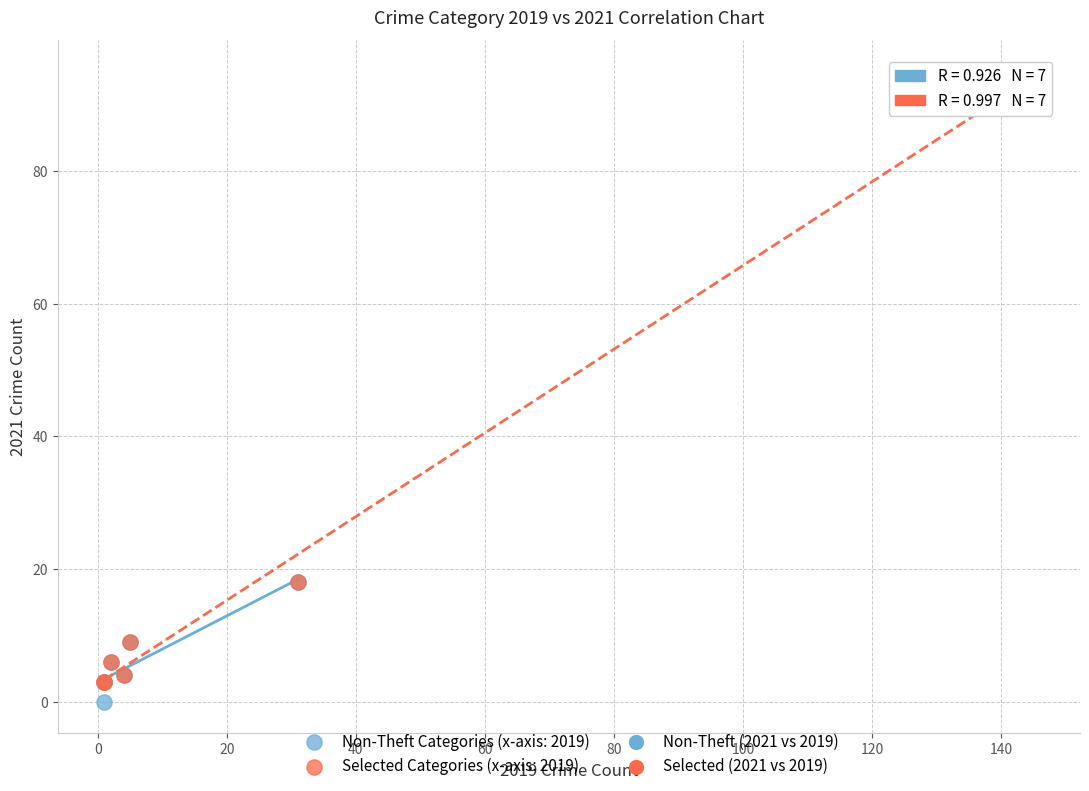

Which series reaches the maximum Y coordinate?

Selected Categories (x-axis: 2019)